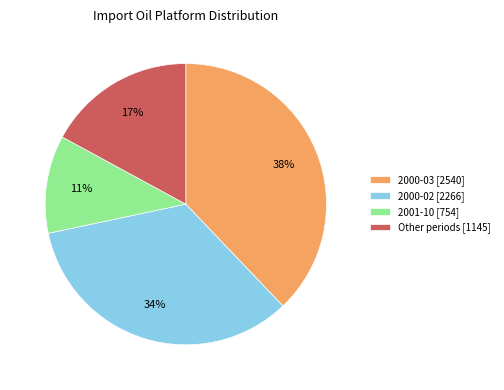

What is the largest slice in the pie chart?

2000-03 [2540]